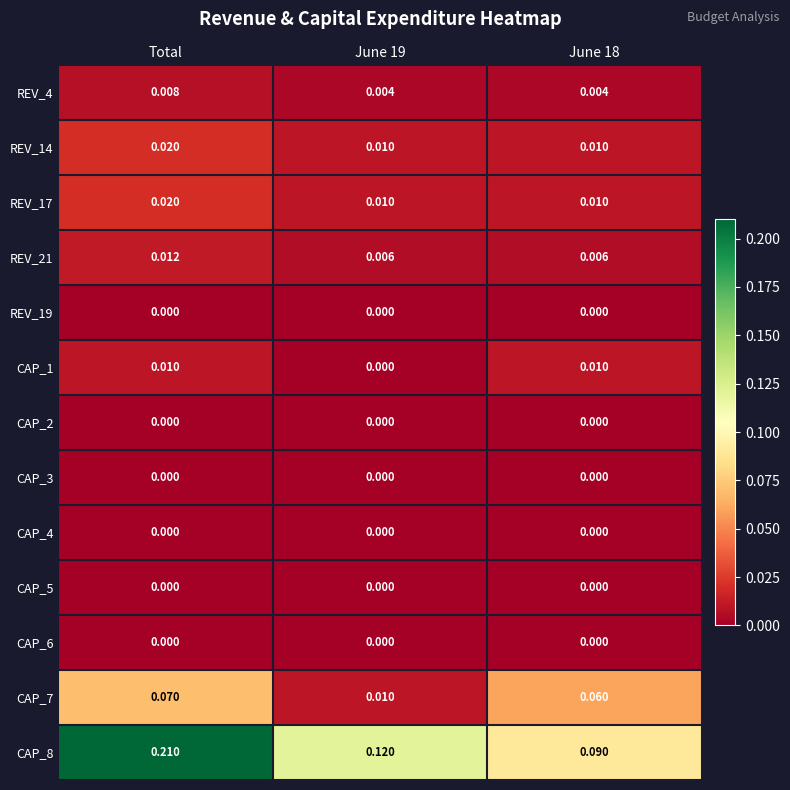

At which category is the sum across all series the highest?

Total